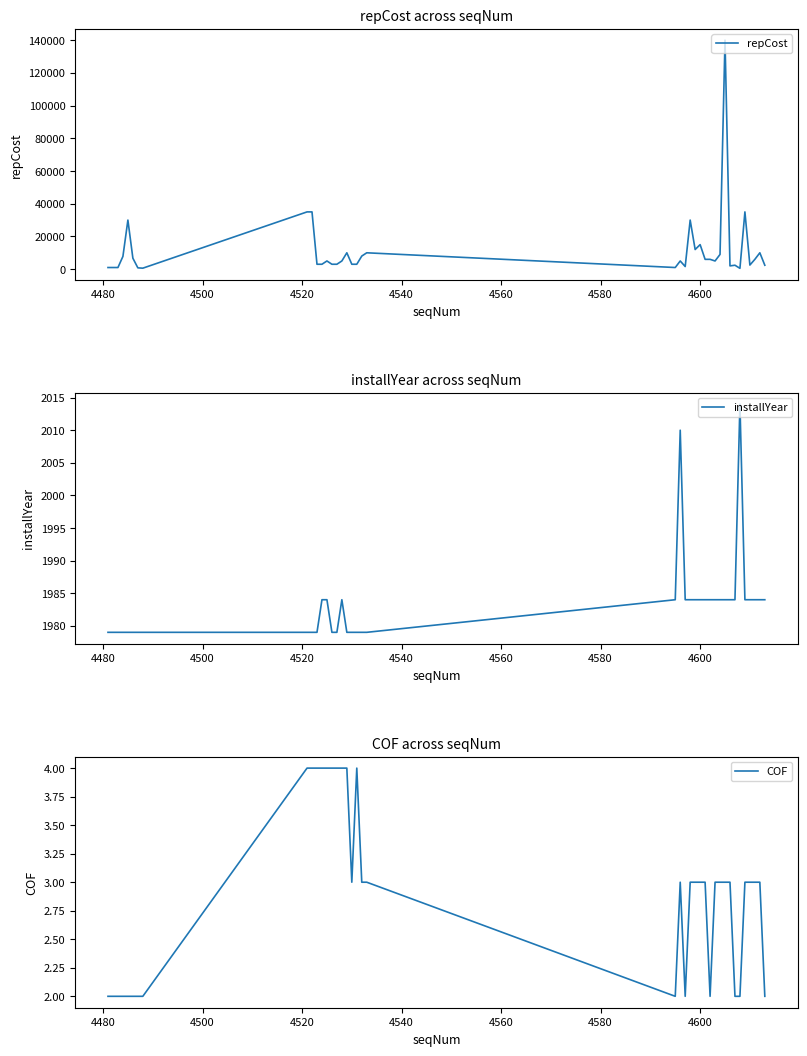

What is the lowest value of the installYear series?

1979